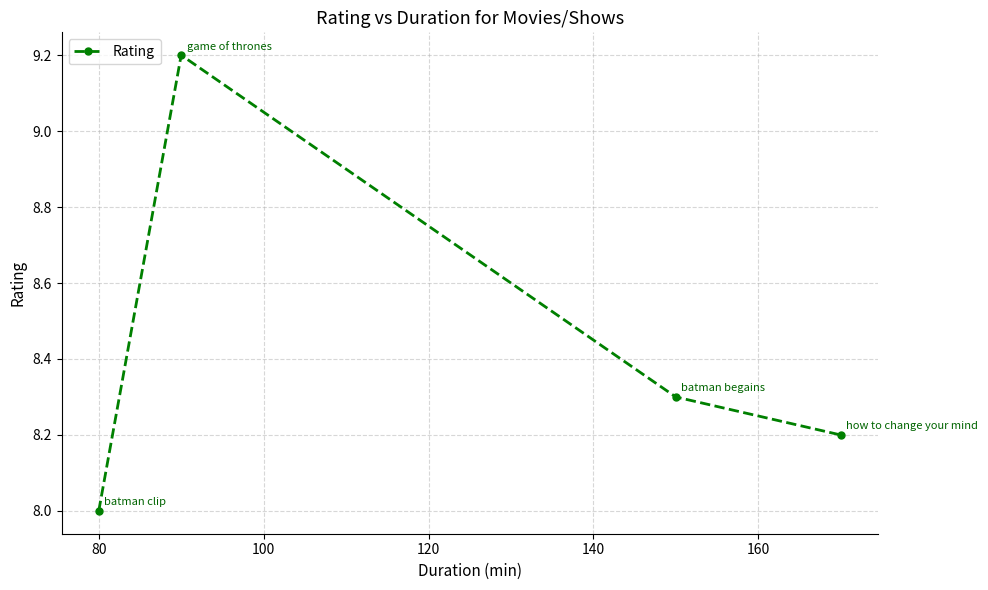

True or false: there are more than 0 points higher than both neighbors.

True